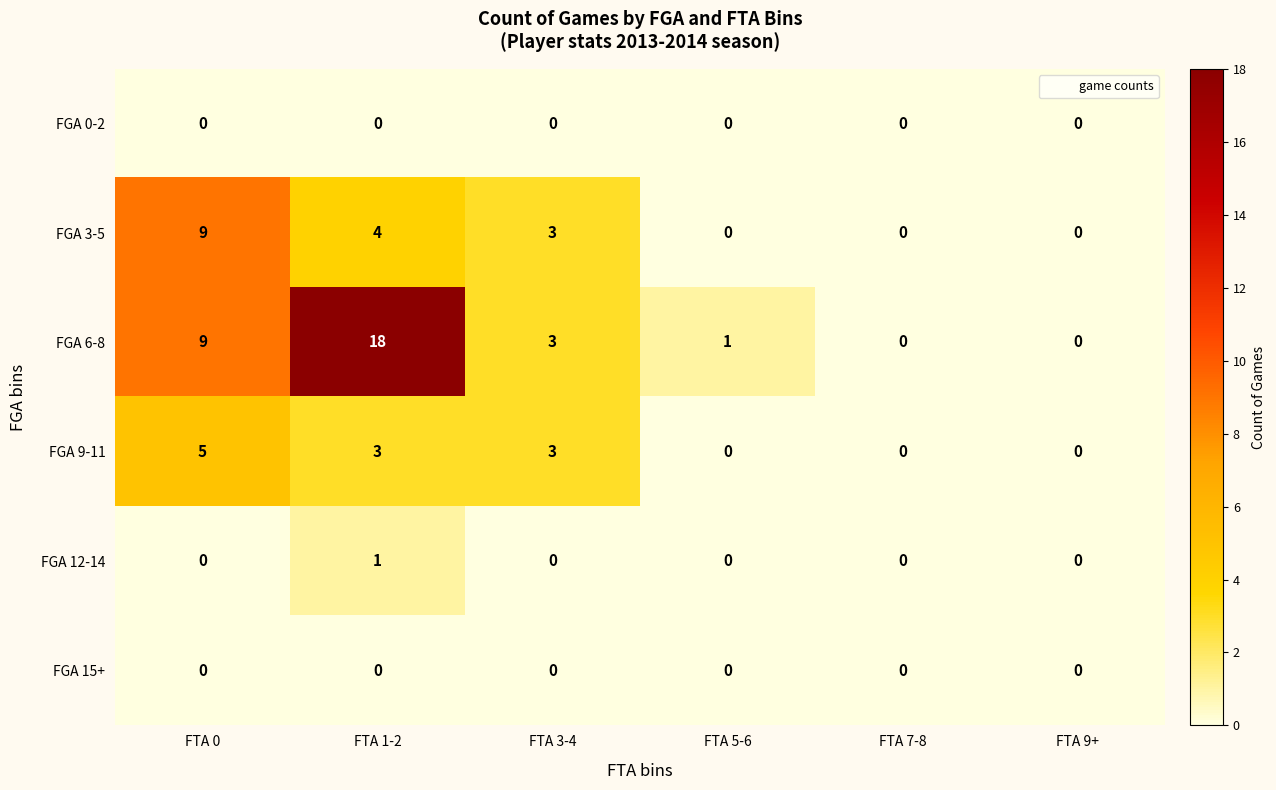

The FGA 12-14 series shows 1 at FTA 7-8. True or false?

False